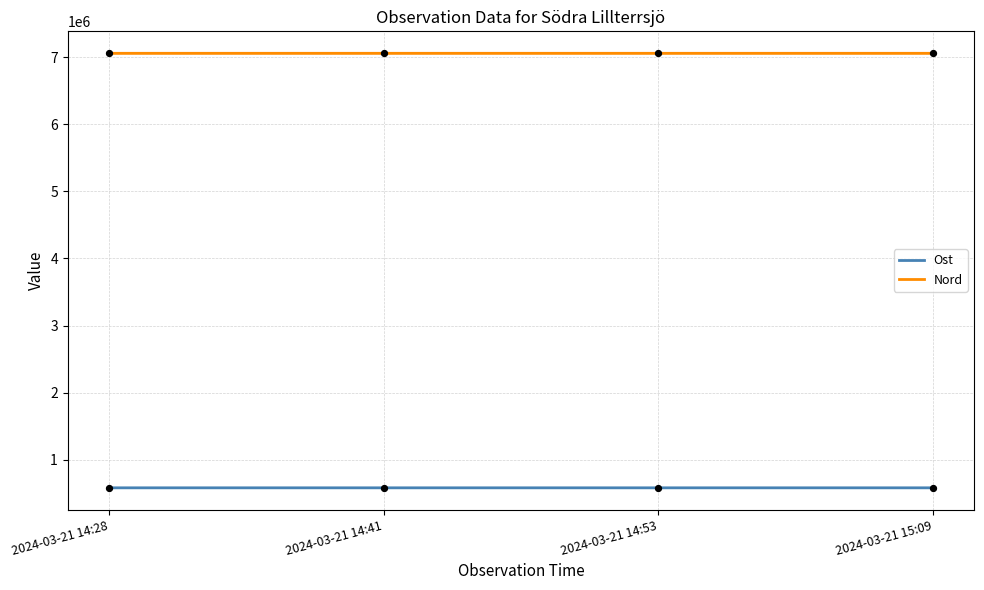

What are all the series names shown in the legend?

Ost, Nord